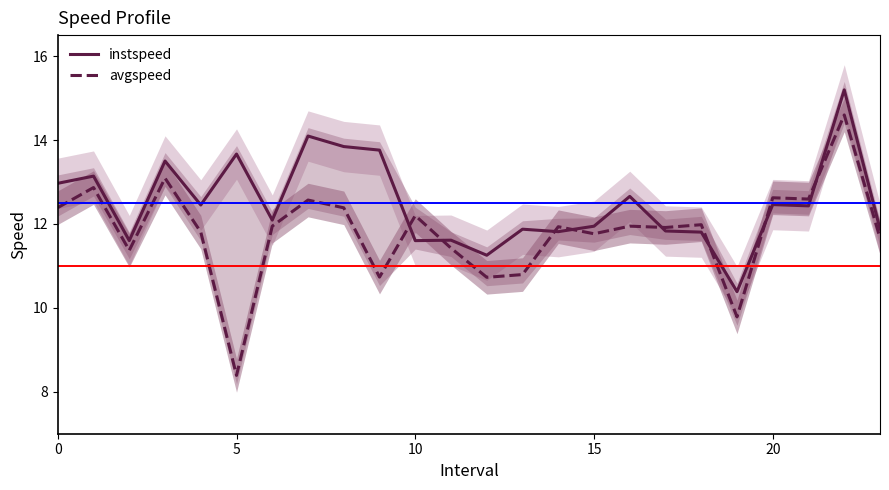

Which series has the largest total across all categories?

instspeed